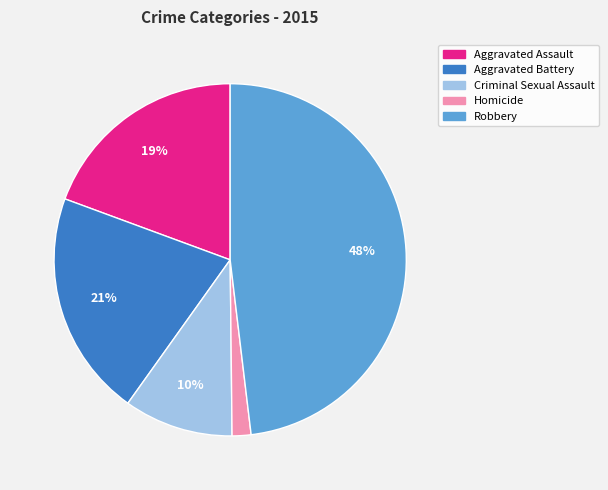

How many segments does this pie chart have?

5